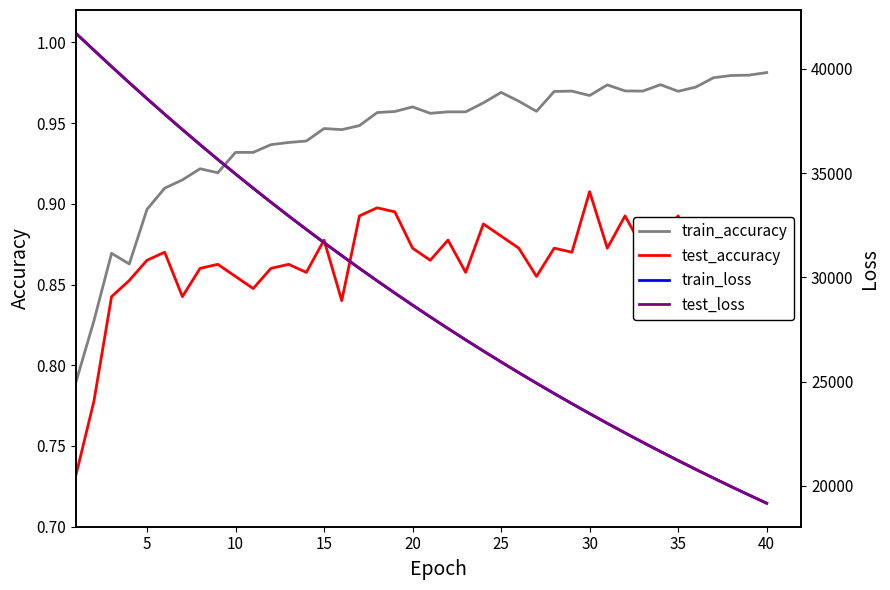

What is the average value of the test_accuracy series?

0.9